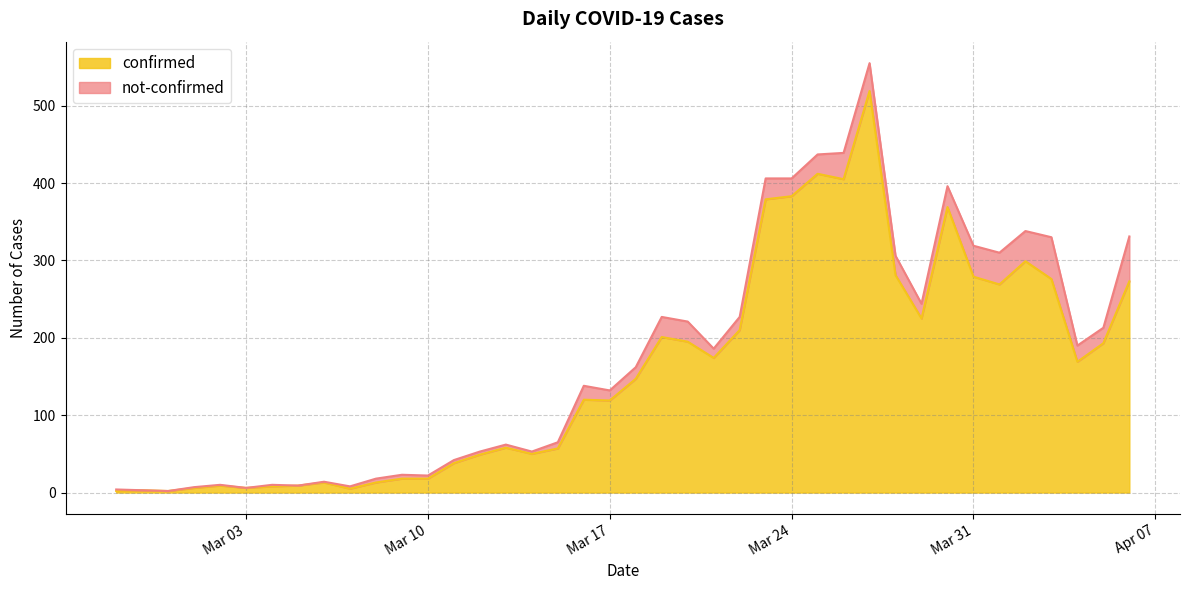

The value at 2020-03-05 is 16. True or false?

False